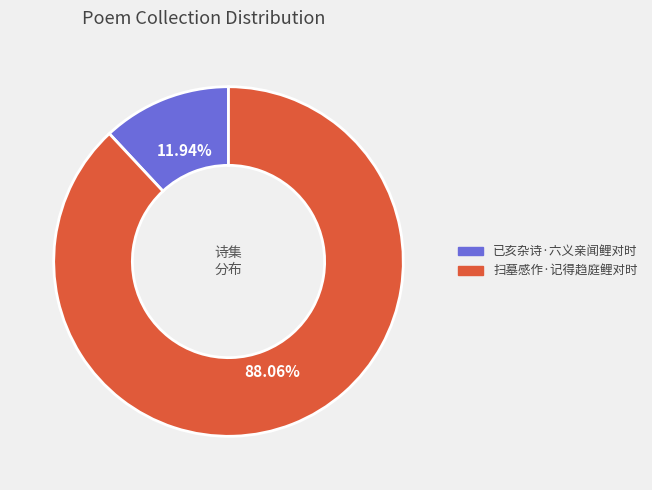

Rank the categories by value from lowest to highest.

已亥杂诗·六义亲闻鲤对时, 扫墓感作·记得趋庭鲤对时